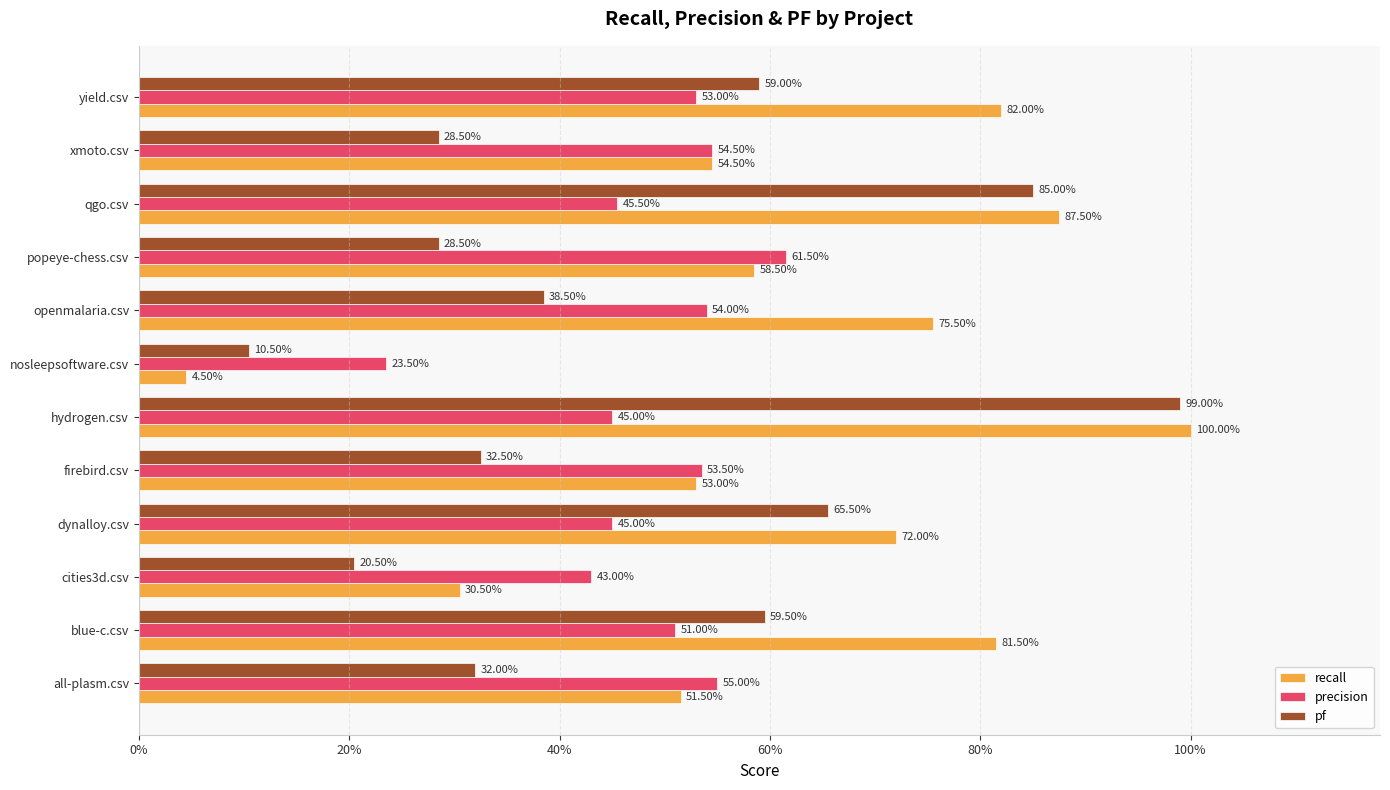

What are all the series names shown in the legend?

recall, precision, pf